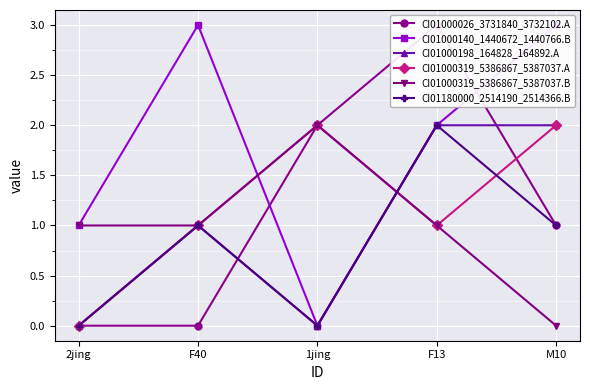

What are all the series names shown in the legend?

CI01000026_3731840_3732102.A, CI01000140_1440672_1440766.B, CI01000198_164828_164892.A, CI01000319_5386867_5387037.A, CI01000319_5386867_5387037.B, CI01180000_2514190_2514366.B